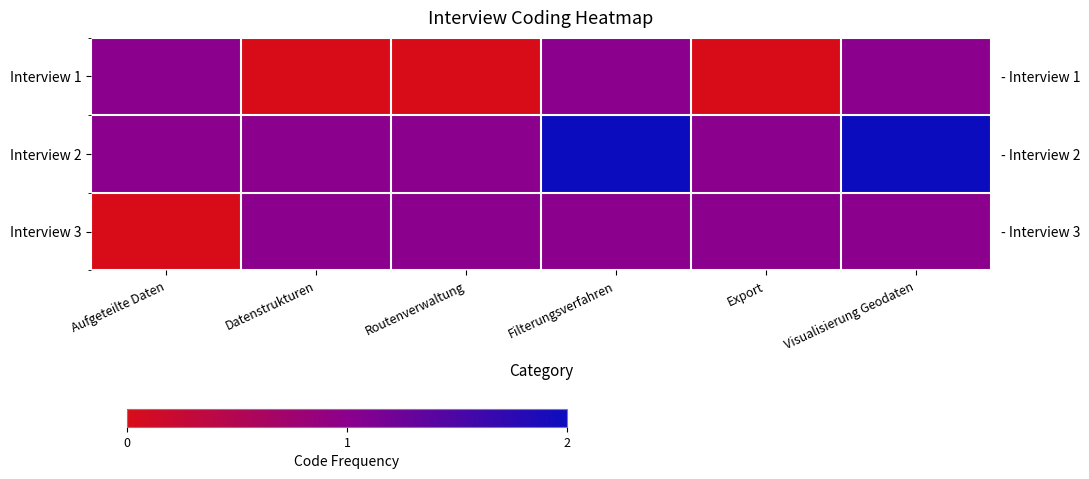

What is the maximum value for Interview 1?

1